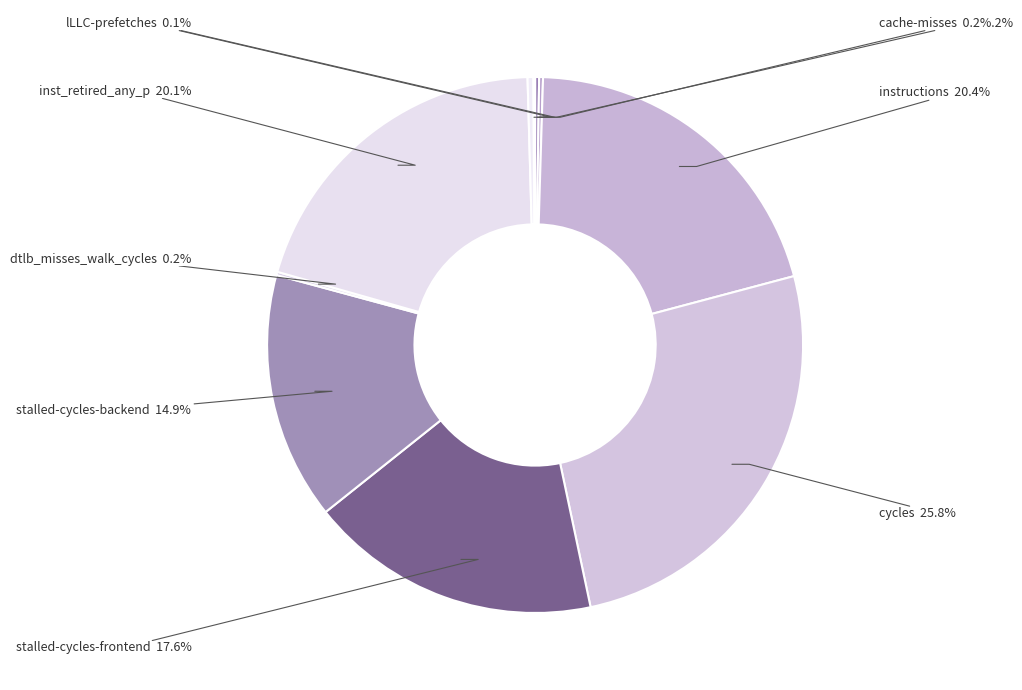

Does any single category account for the majority?

No